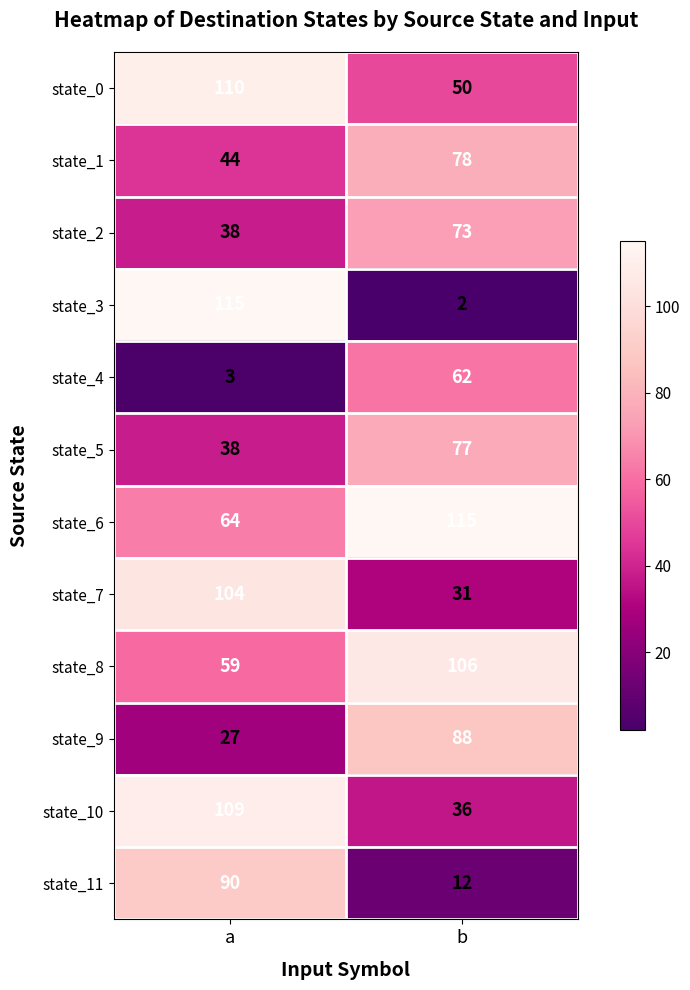

At b, list the series in order from smallest to largest.

state_3, state_11, state_7, state_10, state_0, state_4, state_2, state_5, state_1, state_9, state_8, state_6